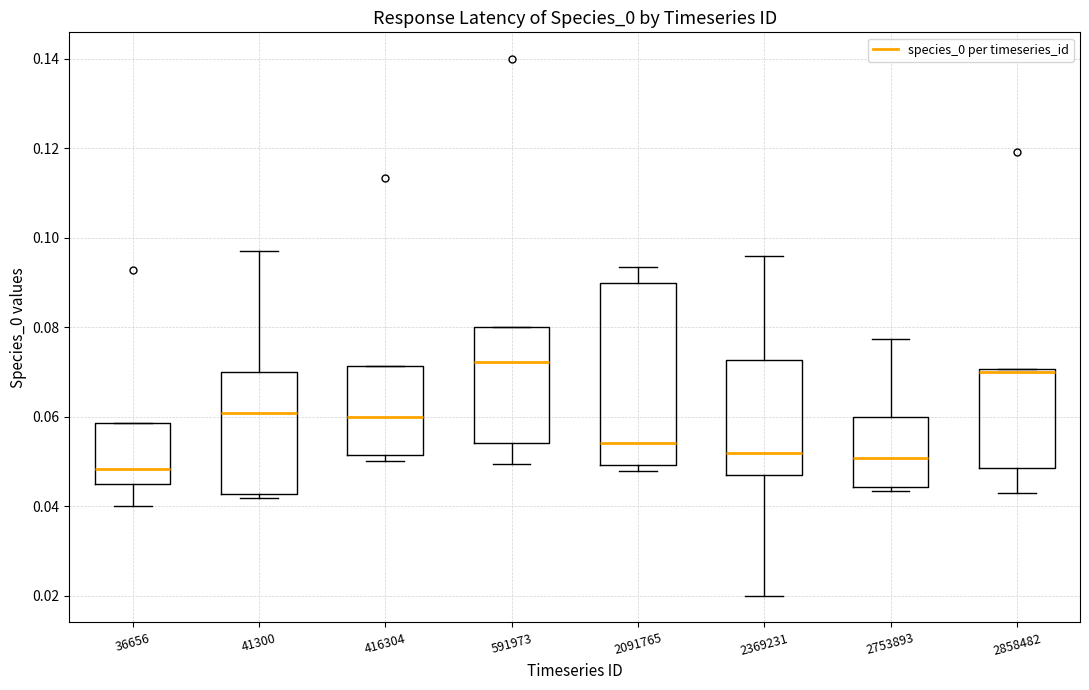

Which box is the tallest, from its lower edge to its upper edge?

2091765